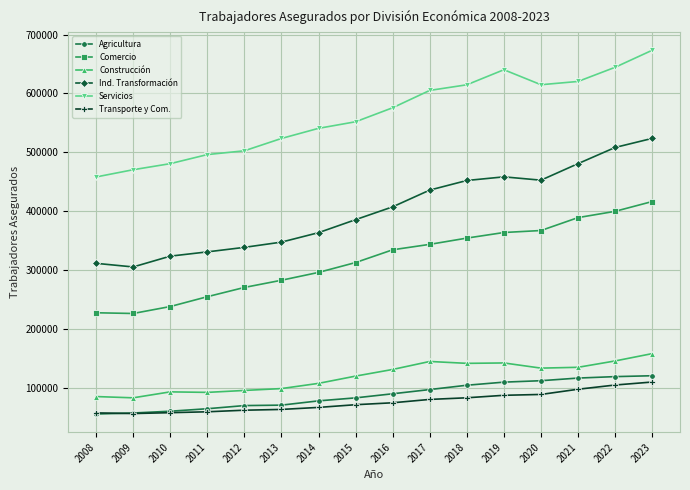

The Ind. Transformación series shows 155609 at 2008. True or false?

False